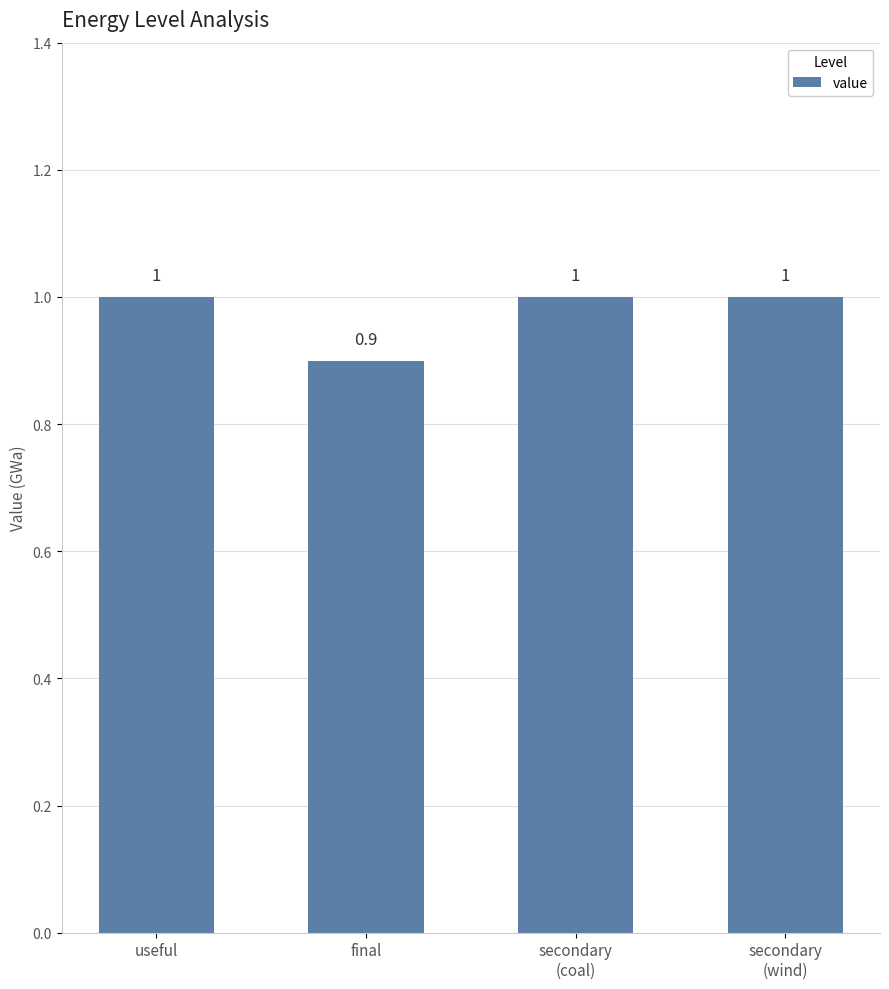

What position from the left is useful?

1